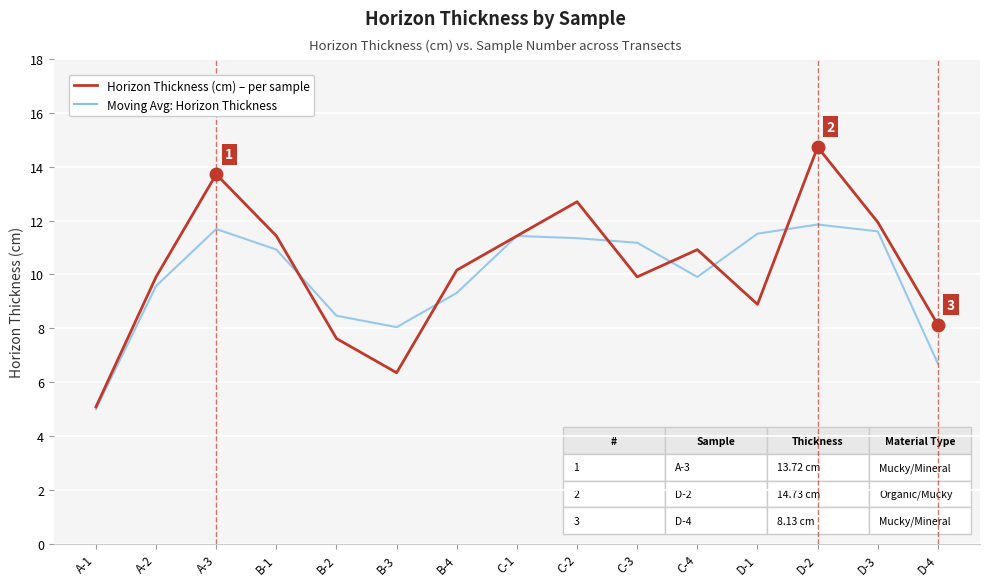

What position from the right is C-3?

6